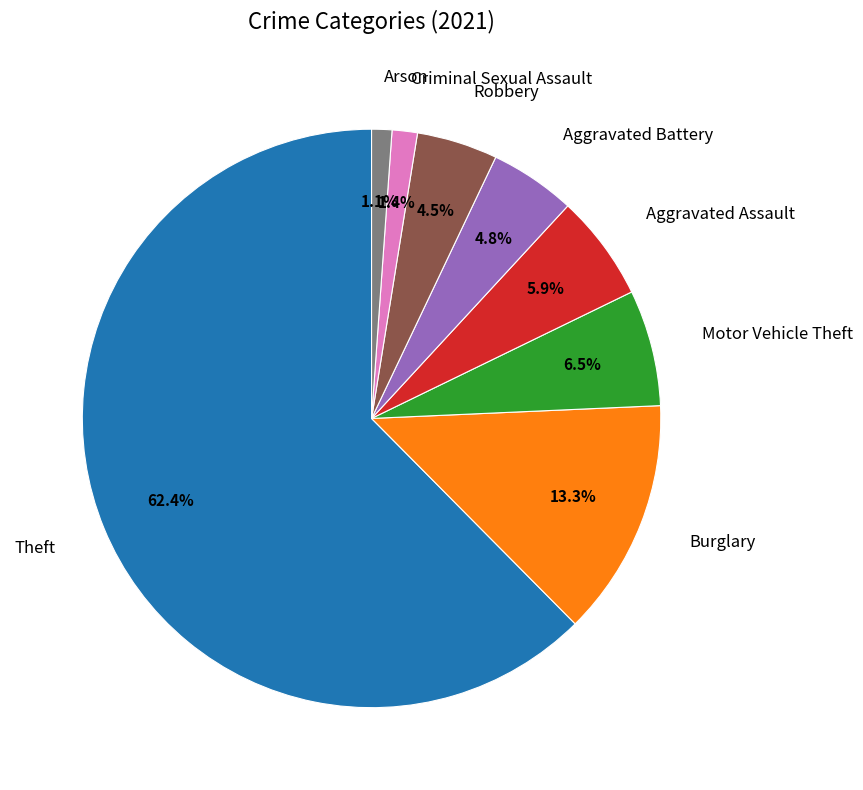

How many slices are in this pie chart?

8